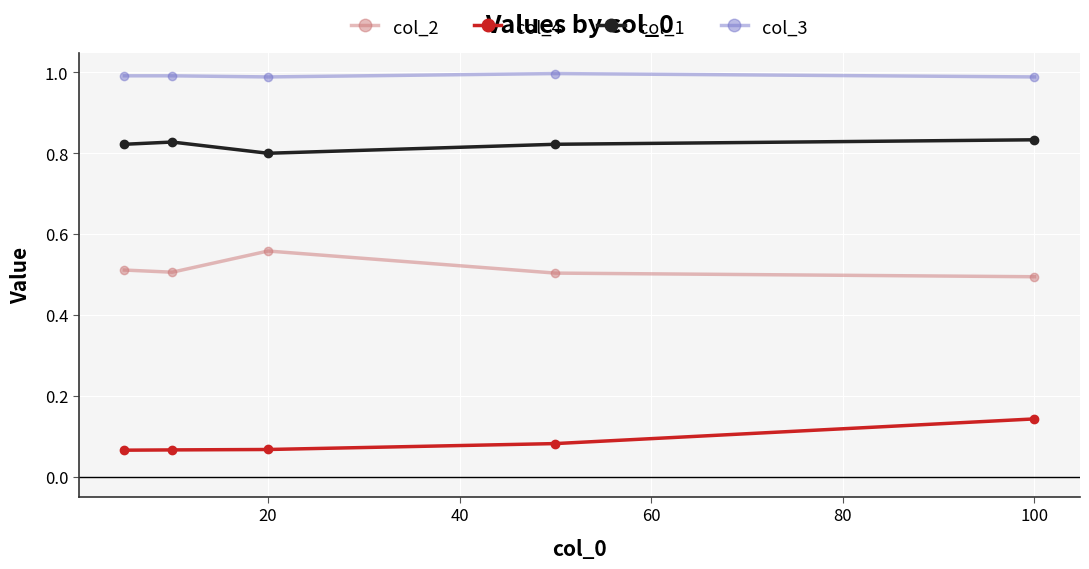

What is the sum of all col_3 values?

5.0